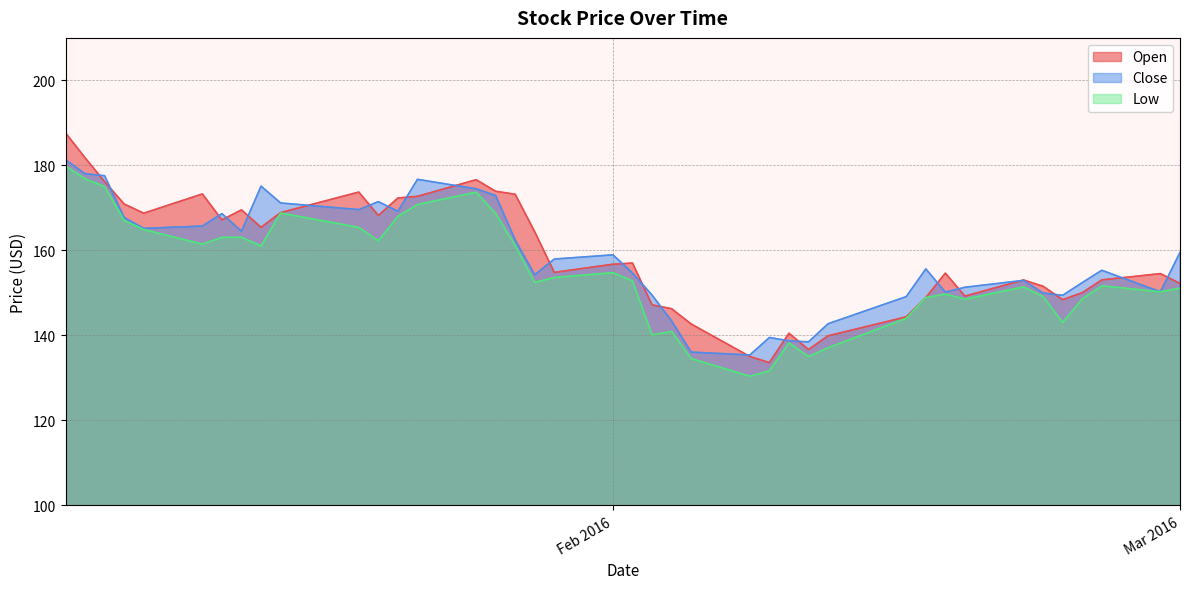

Which series has the largest range (max minus min)?

Open